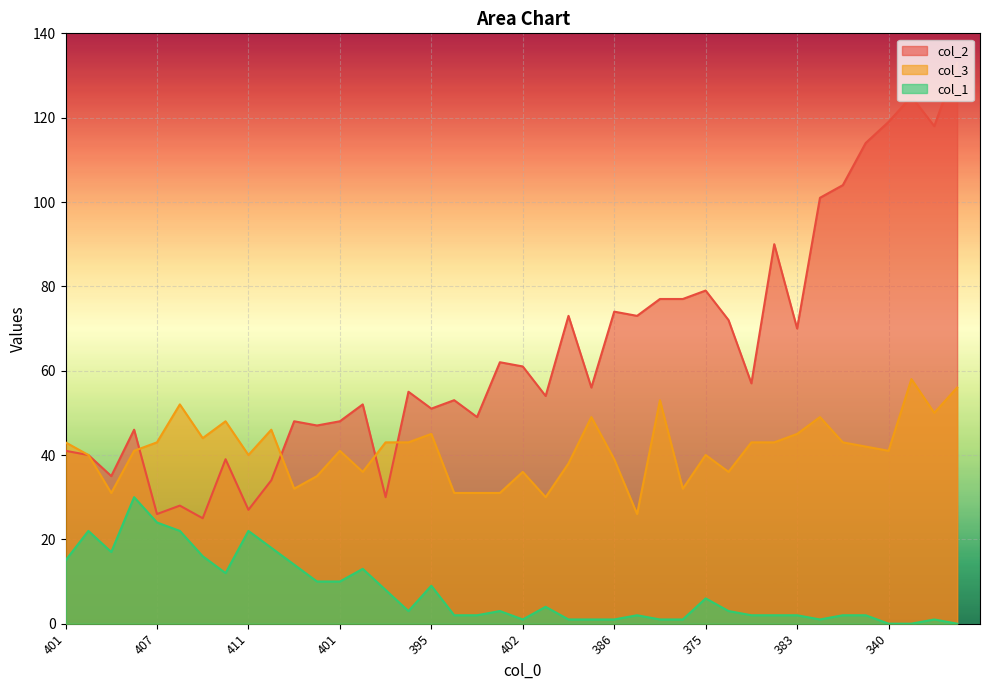

Reading left to right, extract all data points from this chart.

col_2: 41	40	35	46	26	28	25	39	27	34	48	47	48	52	30	55	51	53	49	62	61	54	73	56	74	73	77	77	79	72	57	90	70	101	104	114	119	125	118	133
col_3: 43	40	31	41	43	52	44	48	40	46	32	35	41	36	43	43	45	31	31	31	36	30	38	49	39	26	53	32	40	36	43	43	45	49	43	42	41	58	50	56
col_1: 15	22	17	30	24	22	16	12	22	18	14	10	10	13	8	3	9	2	2	3	1	4	1	1	1	2	1	1	6	3	2	2	2	1	2	2	0	0	1	0